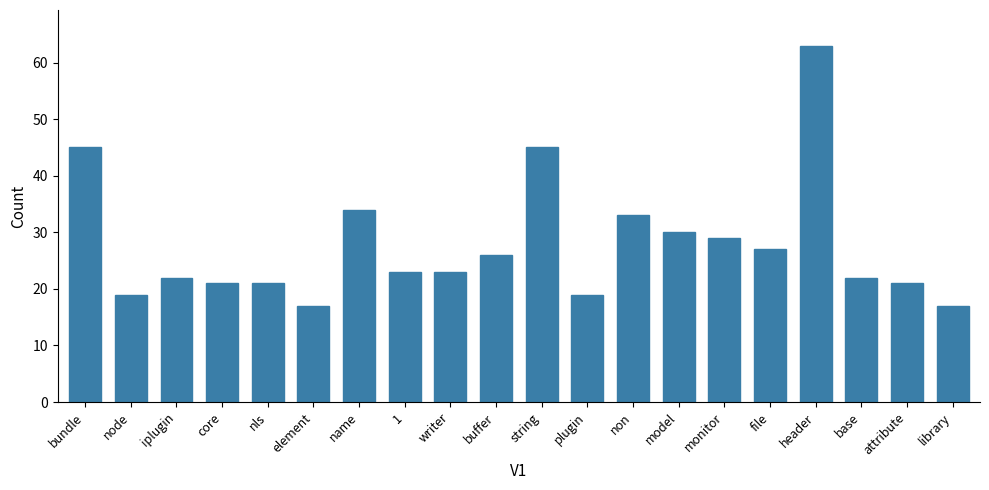

Reading left to right, list all the values displayed in this chart.

bundle=45	node=19	iplugin=22	core=21	nls=21	element=17	name=34	1=23	writer=23	buffer=26	string=45	plugin=19	non=33	model=30	monitor=29	file=27	header=63	base=22	attribute=21	library=17